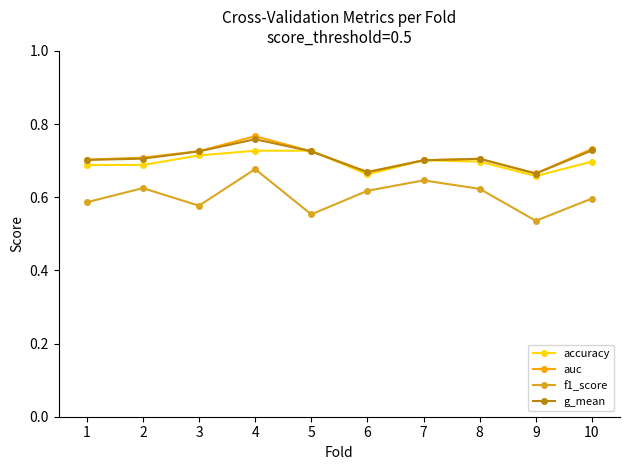

Which series has the widest spread of values?

f1_score